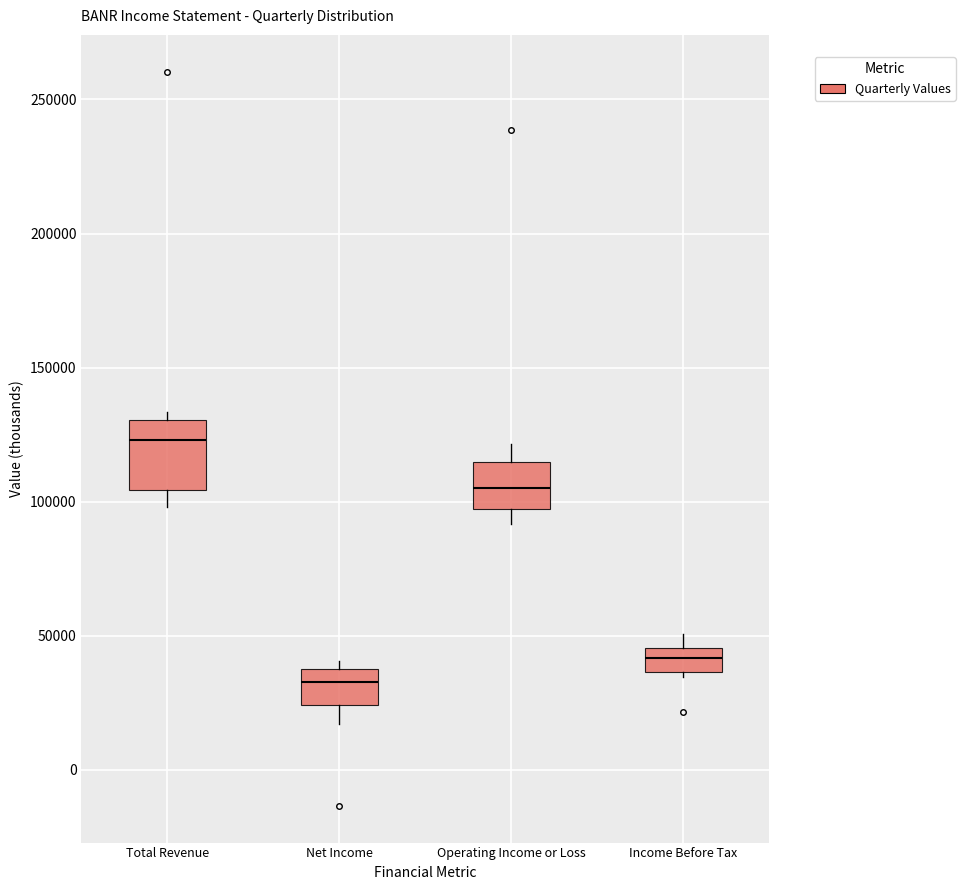

Reading left to right, read every box against the y-axis: the position of its median line, the range the box covers, and the ends of its whiskers. The values are not printed on the chart, so give them approximately, as read against the axis.

Total Revenue: median 125000, box 105000 to 130000, whiskers 100000 to 135000
Net Income: median 35000, box 25000 to 40000, whiskers 15000 to 40000 (just above the box's upper edge)
Operating Income or Loss: median 105000, box 95000 to 115000, whiskers 90000 to 120000
Income Before Tax: median 40000, box 35000 to 45000, whiskers 35000 (just below the box's lower edge) to 50000